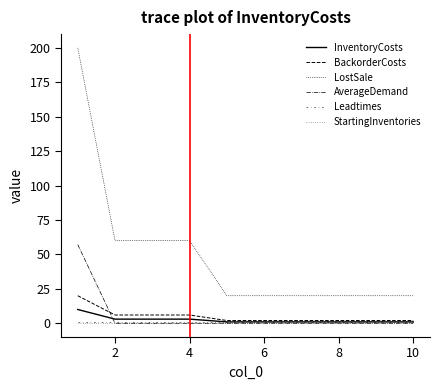

How many lines are shown in the chart?

6